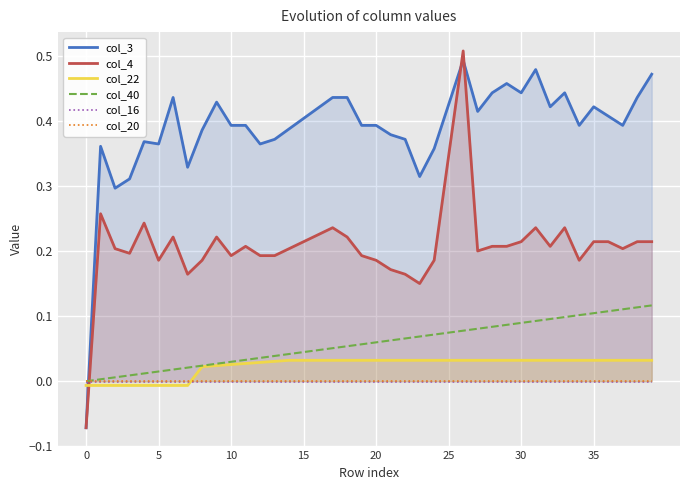

Reading left to right, list all the values displayed in this chart.

col_3: -0.1	0.4	0.3	0.3	0.4	0.4	0.4	0.3	0.4	0.4	0.4	0.4	0.4	0.4	0.4	0.4	0.4	0.4	0.4	0.4	0.4	0.4	0.4	0.3	0.4	0.4	0.5	0.4	0.4	0.5	0.4	0.5	0.4	0.4	0.4	0.4	0.4	0.4	0.4	0.5
col_4: -0.1	0.3	0.2	0.2	0.2	0.2	0.2	0.2	0.2	0.2	0.2	0.2	0.2	0.2	0.2	0.2	0.2	0.2	0.2	0.2	0.2	0.2	0.2	0.1	0.2	0.3	0.5	0.2	0.2	0.2	0.2	0.2	0.2	0.2	0.2	0.2	0.2	0.2	0.2	0.2
col_22: -0.0	-0.0	-0.0	-0.0	-0.0	-0.0	-0.0	-0.0	0.0	0.0	0.0	0.0	0.0	0.0	0.0	0.0	0.0	0.0	0.0	0.0	0.0	0.0	0.0	0.0	0.0	0.0	0.0	0.0	0.0	0.0	0.0	0.0	0.0	0.0	0.0	0.0	0.0	0.0	0.0	0.0
col_40: 0.0	0.0	0.0	0.0	0.0	0.0	0.0	0.0	0.0	0.0	0.0	0.0	0.0	0.0	0.0	0.0	0.0	0.1	0.1	0.1	0.1	0.1	0.1	0.1	0.1	0.1	0.1	0.1	0.1	0.1	0.1	0.1	0.1	0.1	0.1	0.1	0.1	0.1	0.1	0.1
col_16: -0.0	-0.0	-0.0	-0.0	-0.0	-0.0	-0.0	-0.0	-0.0	-0.0	-0.0	-0.0	-0.0	-0.0	-0.0	-0.0	-0.0	-0.0	-0.0	-0.0	-0.0	-0.0	-0.0	-0.0	-0.0	-0.0	-0.0	-0.0	-0.0	-0.0	-0.0	-0.0	-0.0	-0.0	-0.0	-0.0	-0.0	-0.0	-0.0	-0.0
col_20: -0.0	-0.0	-0.0	-0.0	-0.0	-0.0	-0.0	-0.0	-0.0	-0.0	-0.0	-0.0	-0.0	-0.0	-0.0	-0.0	-0.0	-0.0	-0.0	-0.0	-0.0	-0.0	-0.0	-0.0	-0.0	-0.0	-0.0	-0.0	-0.0	-0.0	-0.0	-0.0	-0.0	-0.0	-0.0	-0.0	-0.0	-0.0	-0.0	-0.0